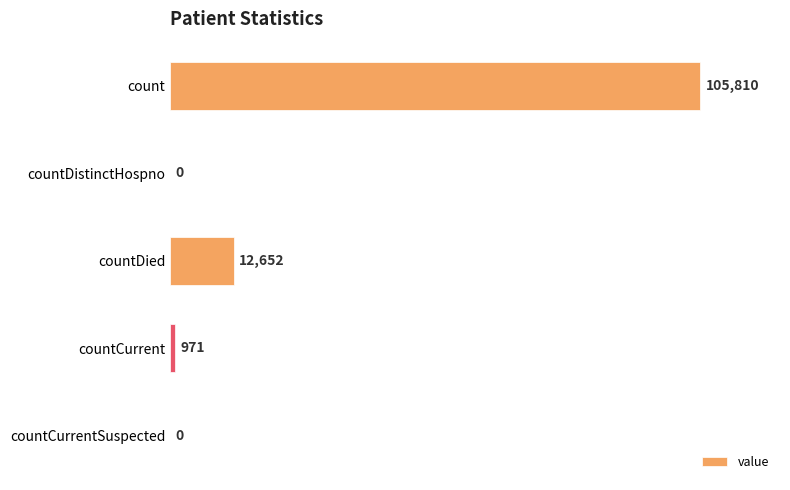

Are the bars horizontal?

Yes